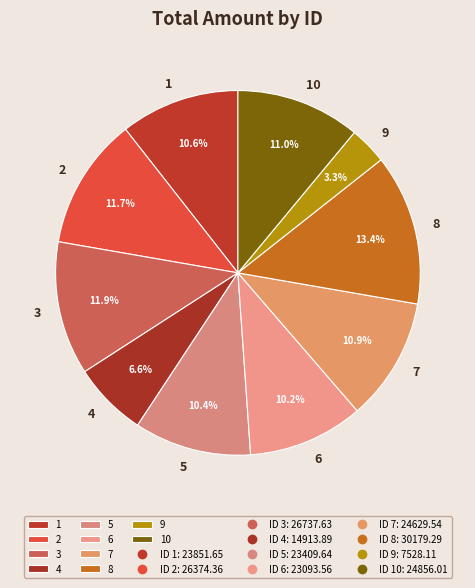

Which slice is the smallest?

9